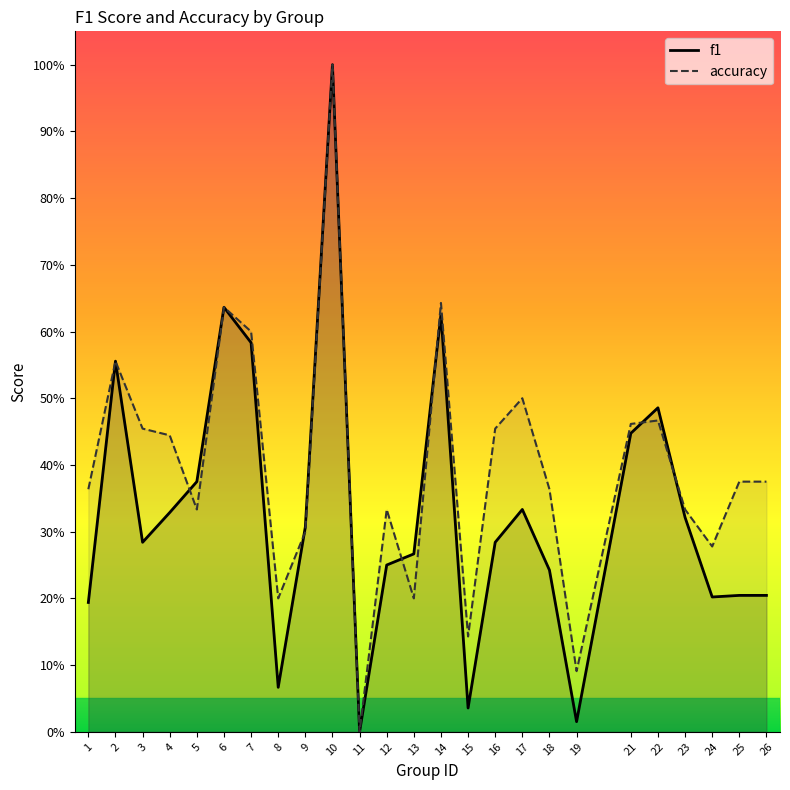

Is the value of f1 at 12 greater than the value of accuracy at 9?

No